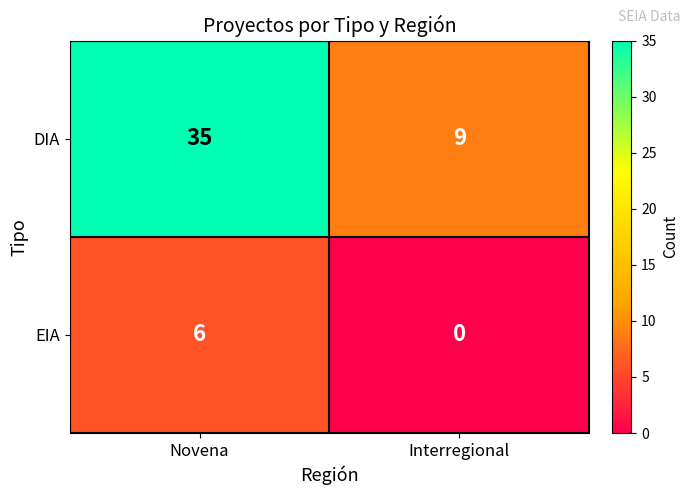

Rank the series by their average value, from highest to lowest.

DIA, EIA